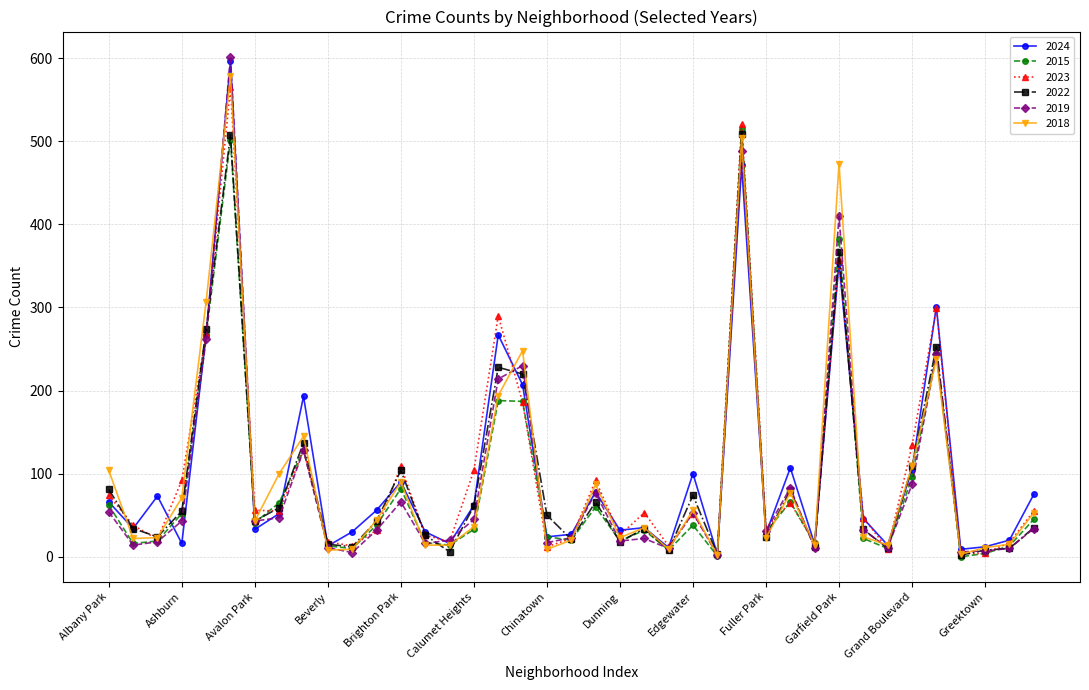

What is the greatest value displayed?

602